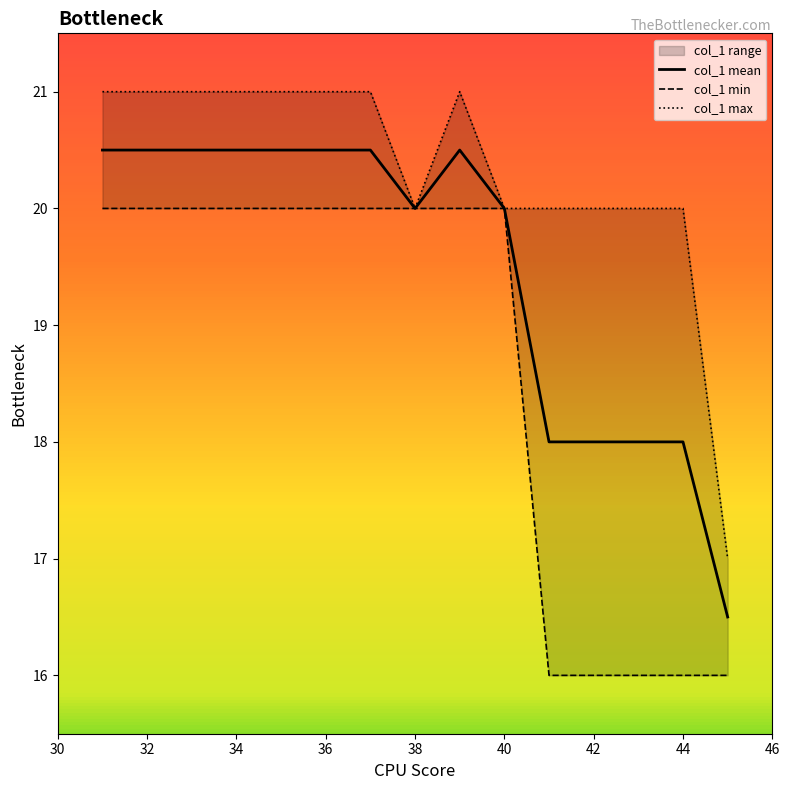

Does the chart have visible grid lines?

No